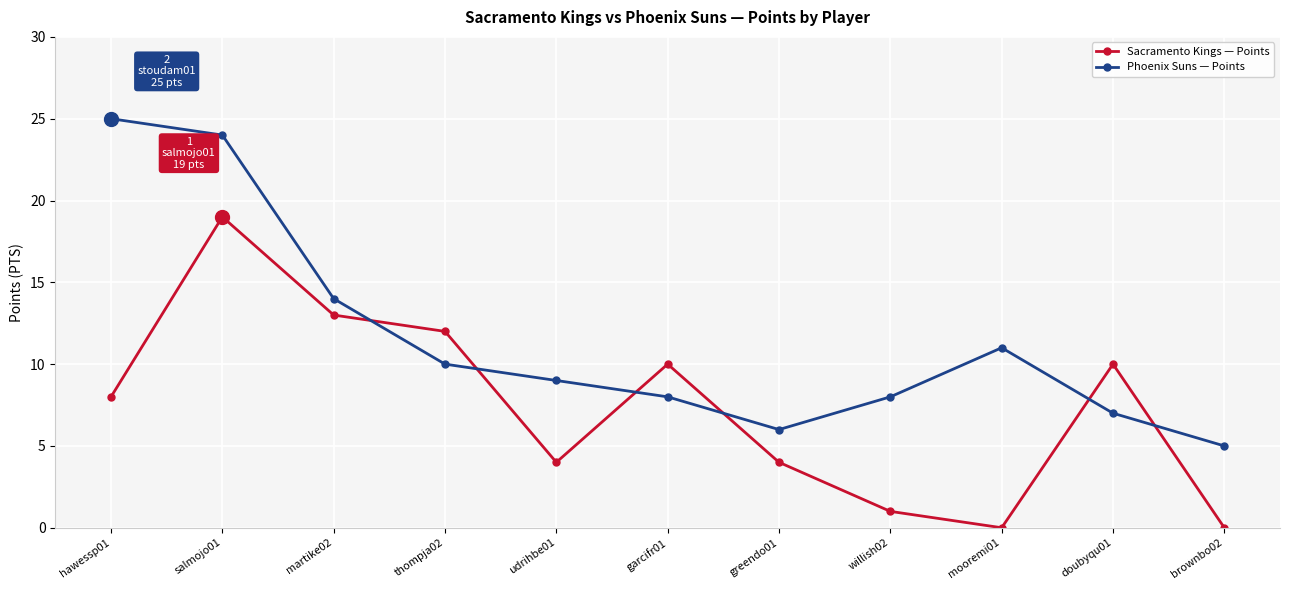

Count the number of categories in the chart.

11